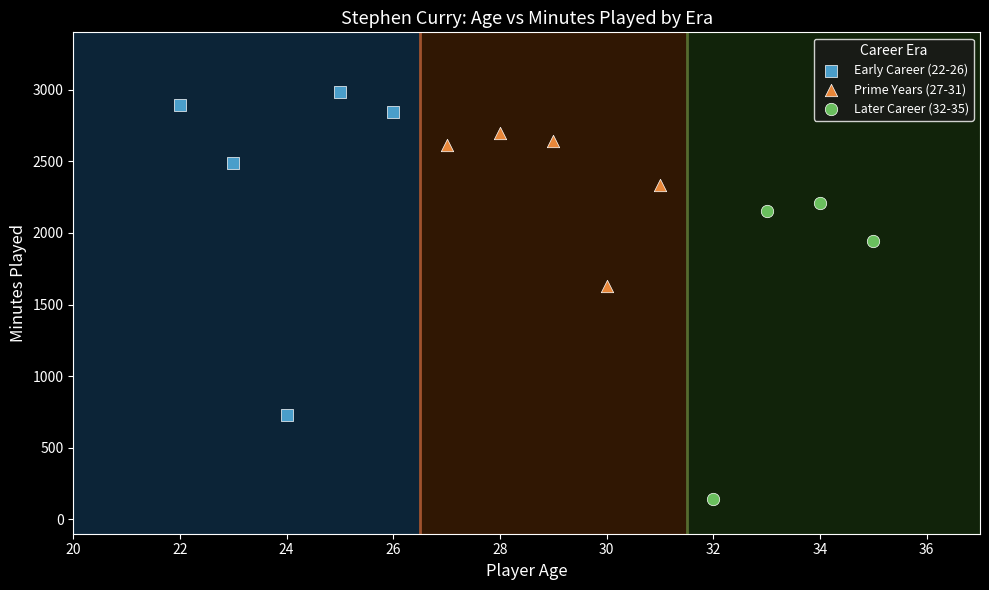

Which series reaches the maximum Y coordinate?

Early Career (22-26)